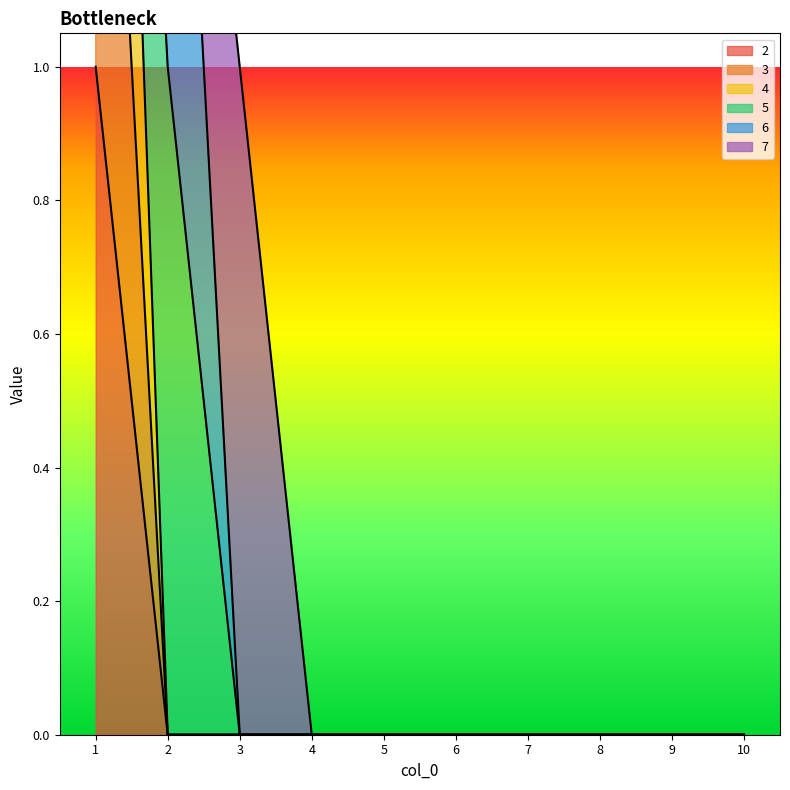

True or false: 2 and 3 intersect in this chart.

False